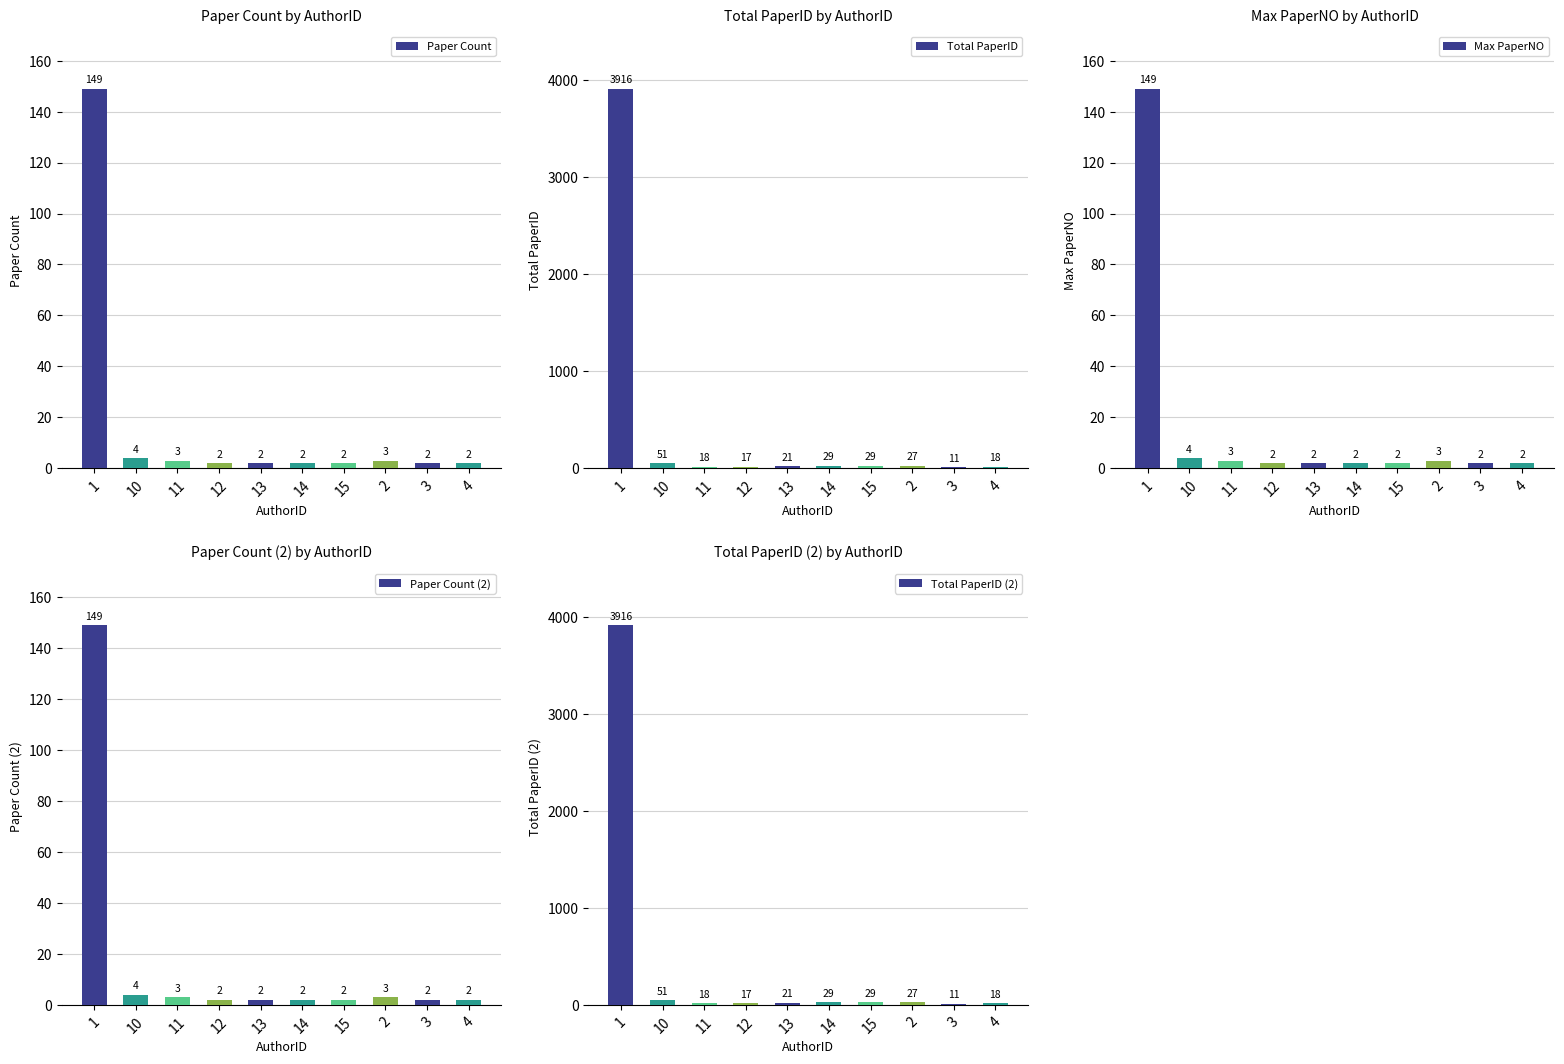

Which series has the widest spread of values?

Total PaperID